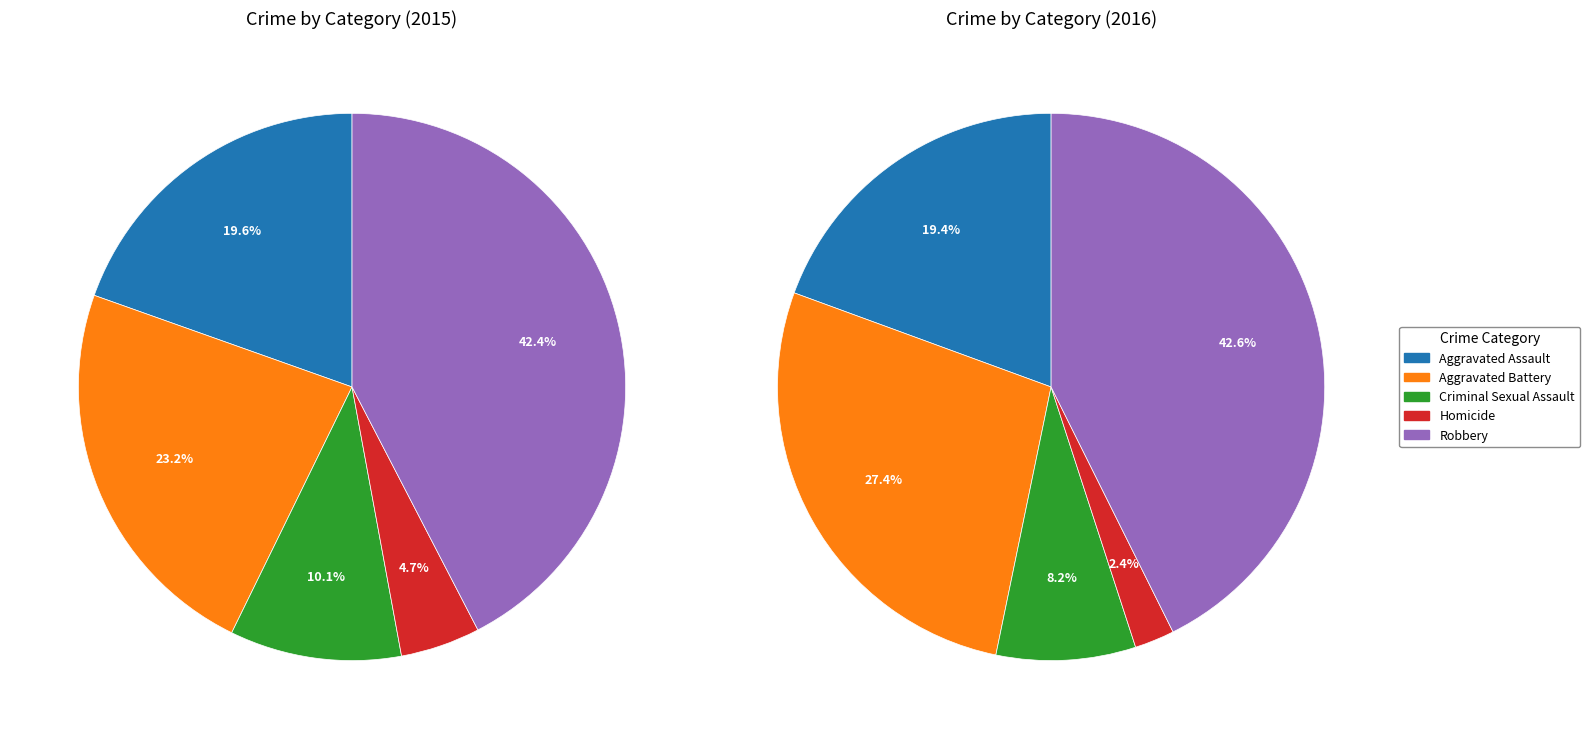

Between Aggravated Assault and Aggravated Battery, which is larger?

Aggravated Battery